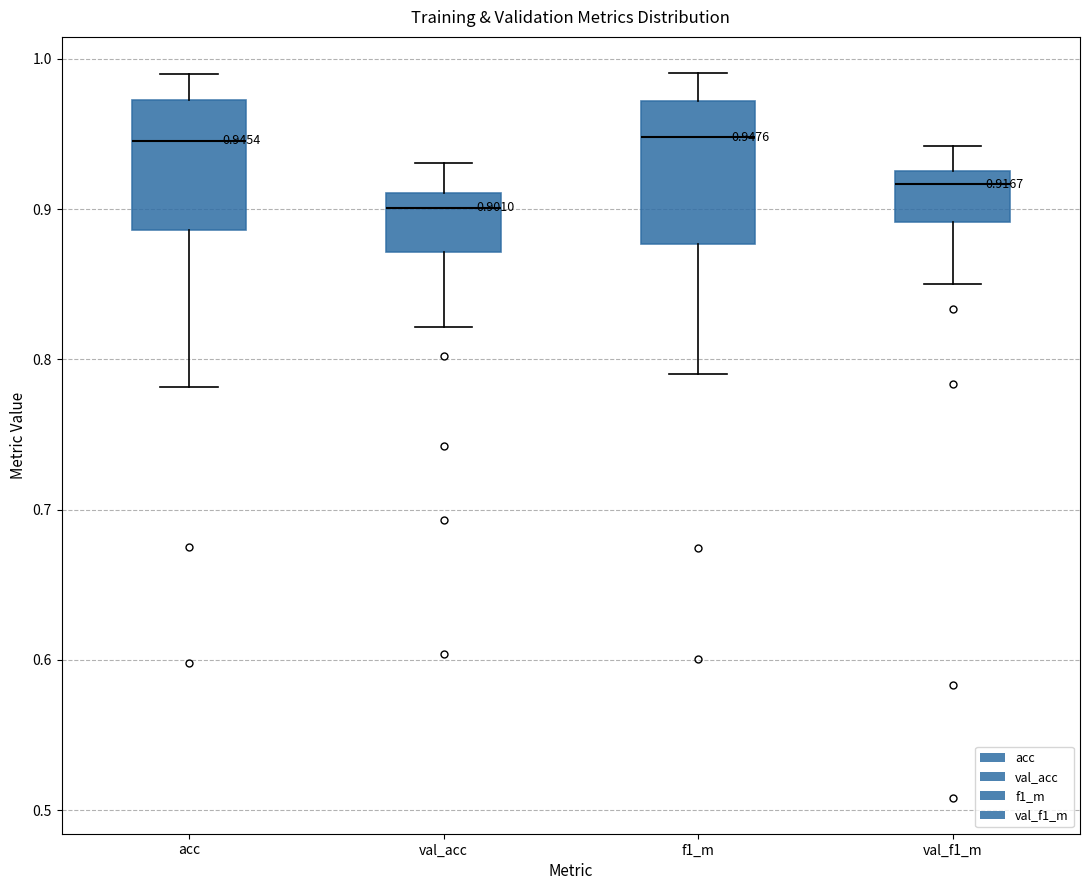

Which box's median line is the lowest?

val_acc